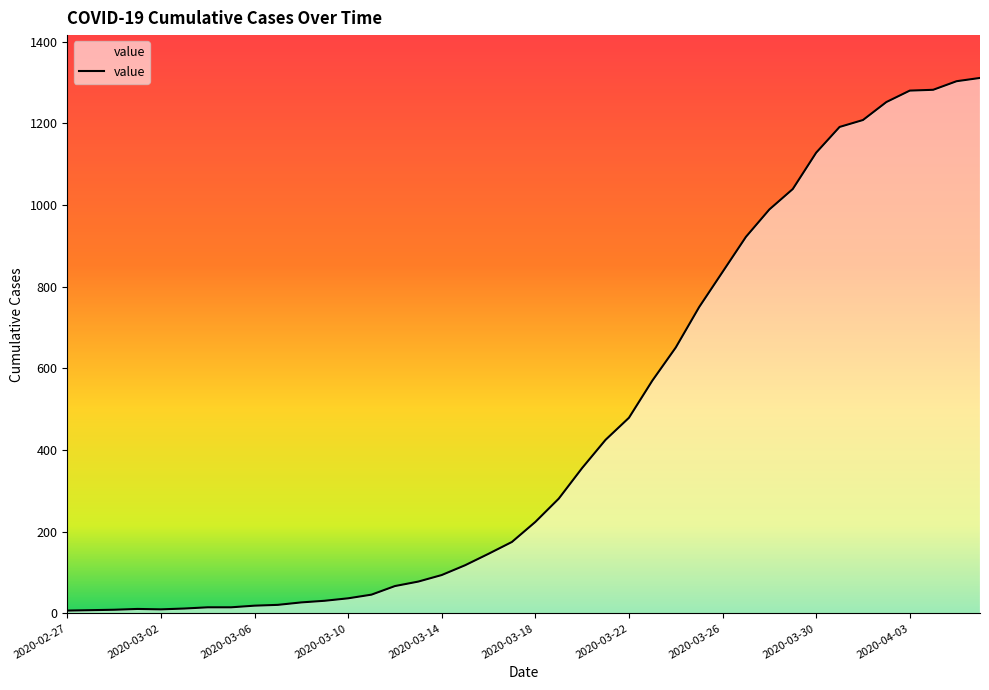

What is the greatest value displayed?

1311